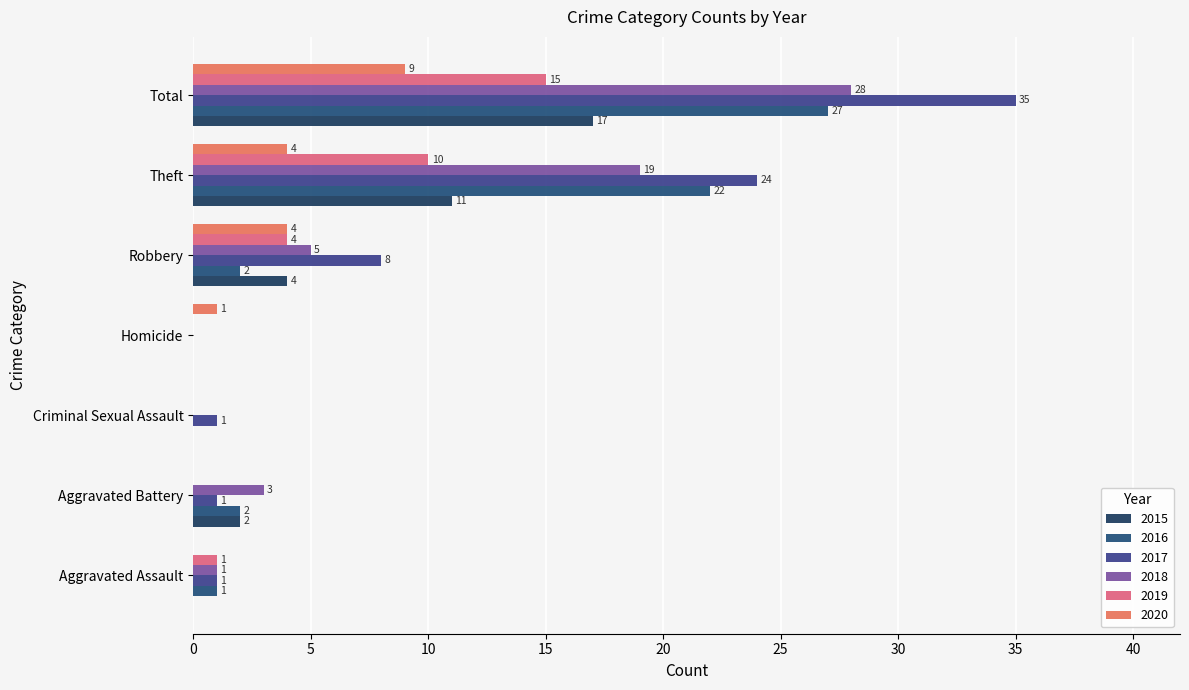

What is the label of the 4th bar from the left?

Homicide